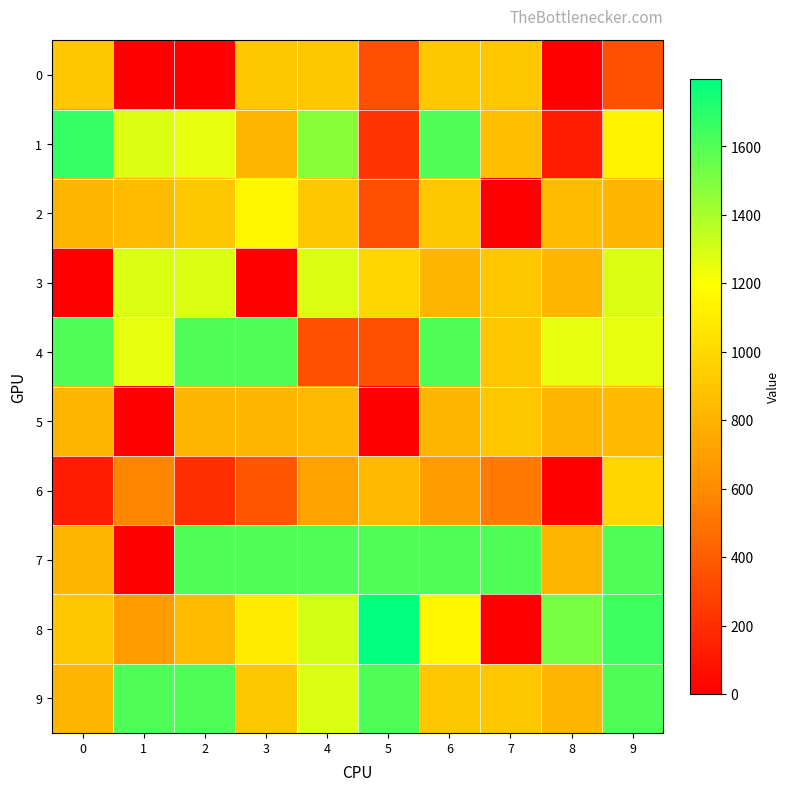

What is the greatest value displayed?

1797